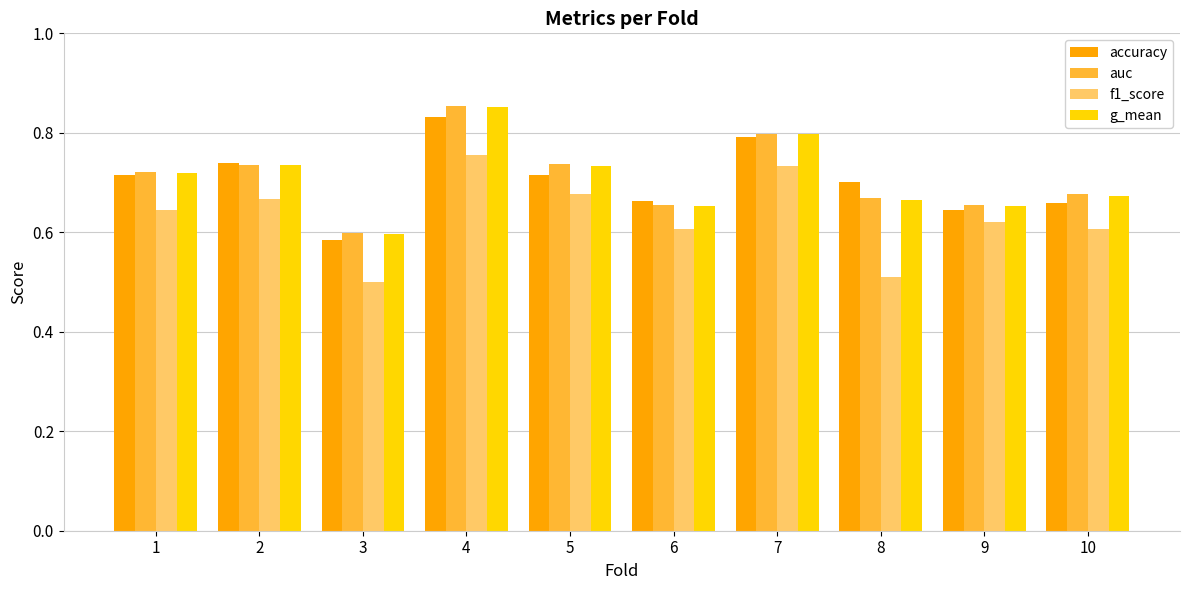

Count the accuracy values in the range 0 to 1.

10